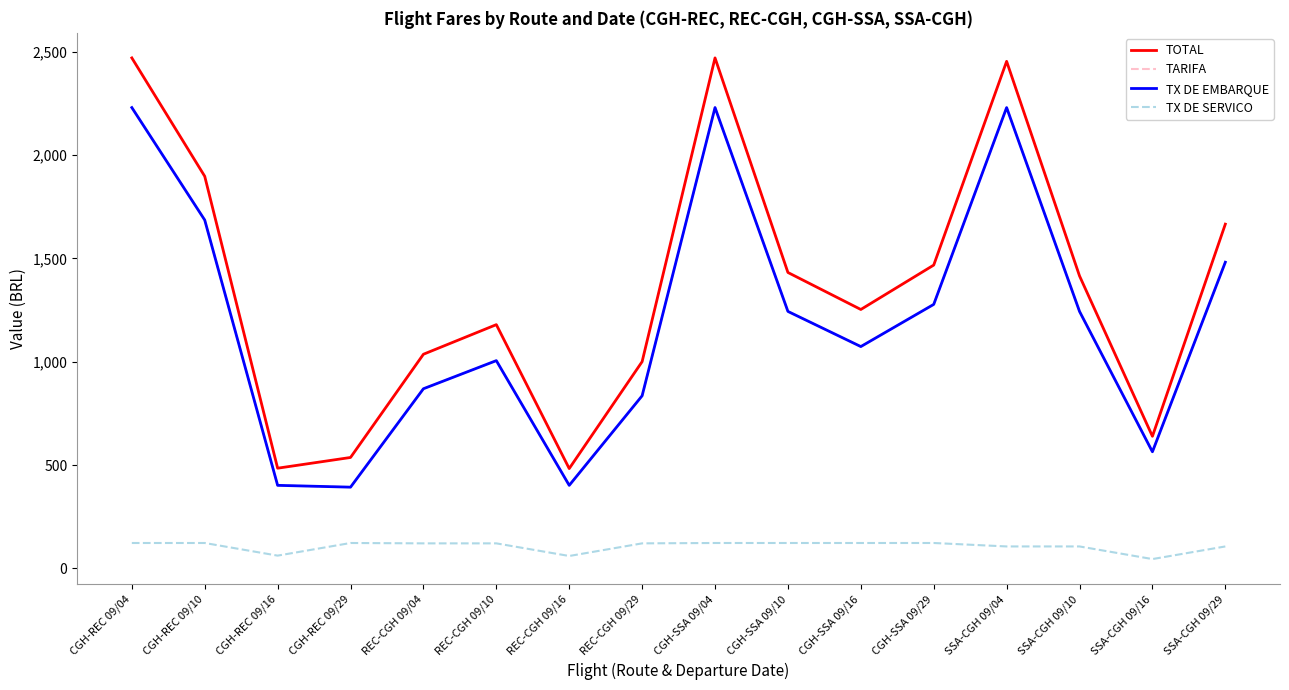

What is the label of the 13th point from the left?

SSA-CGH 09/04